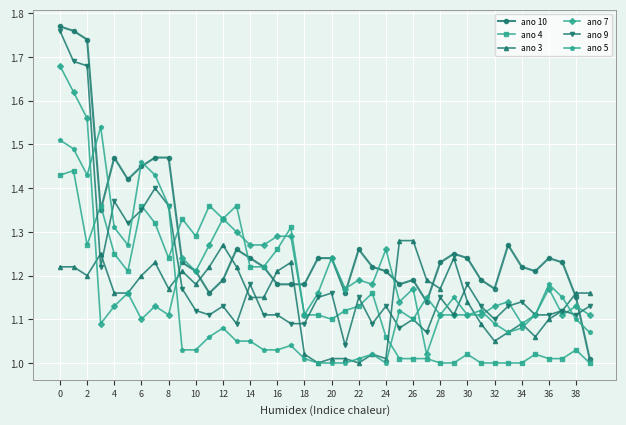

Which series has the widest spread of values?

ano 10